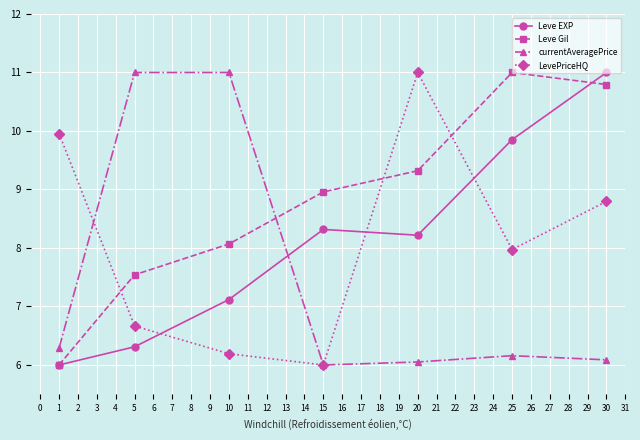

At how many categories does at least one series exceed 8?

7